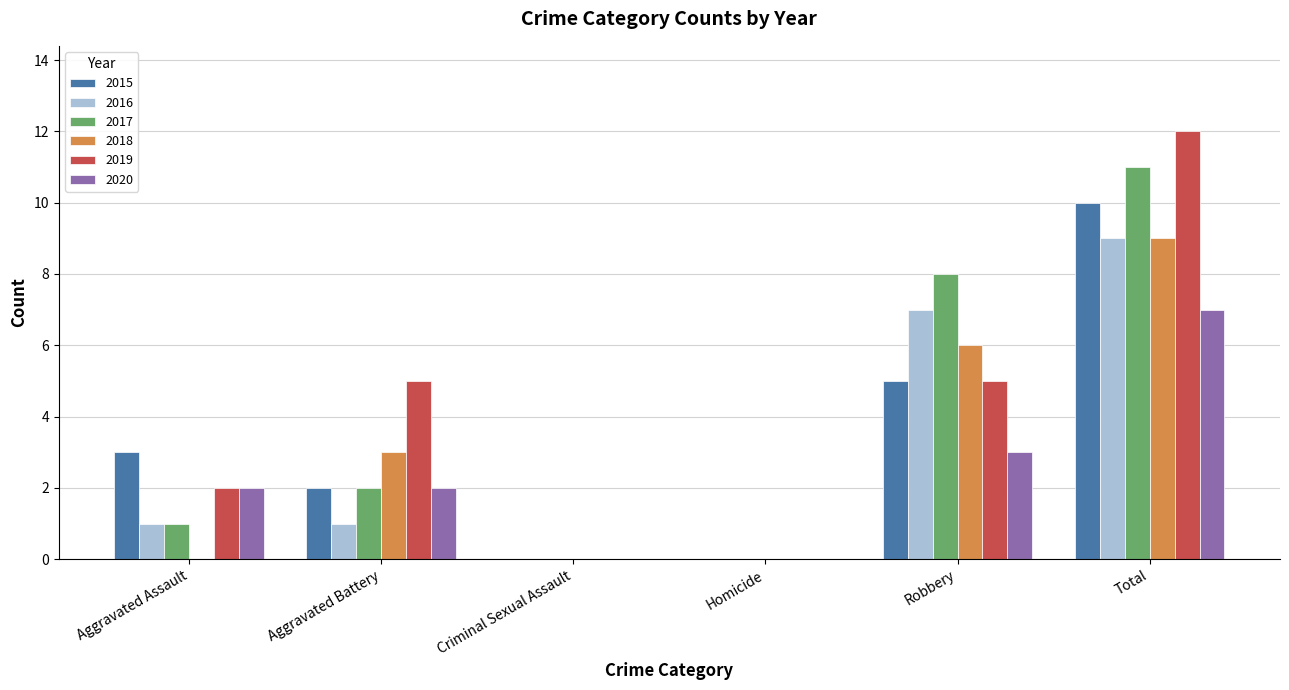

At which label does 2019 reach its peak?

Total